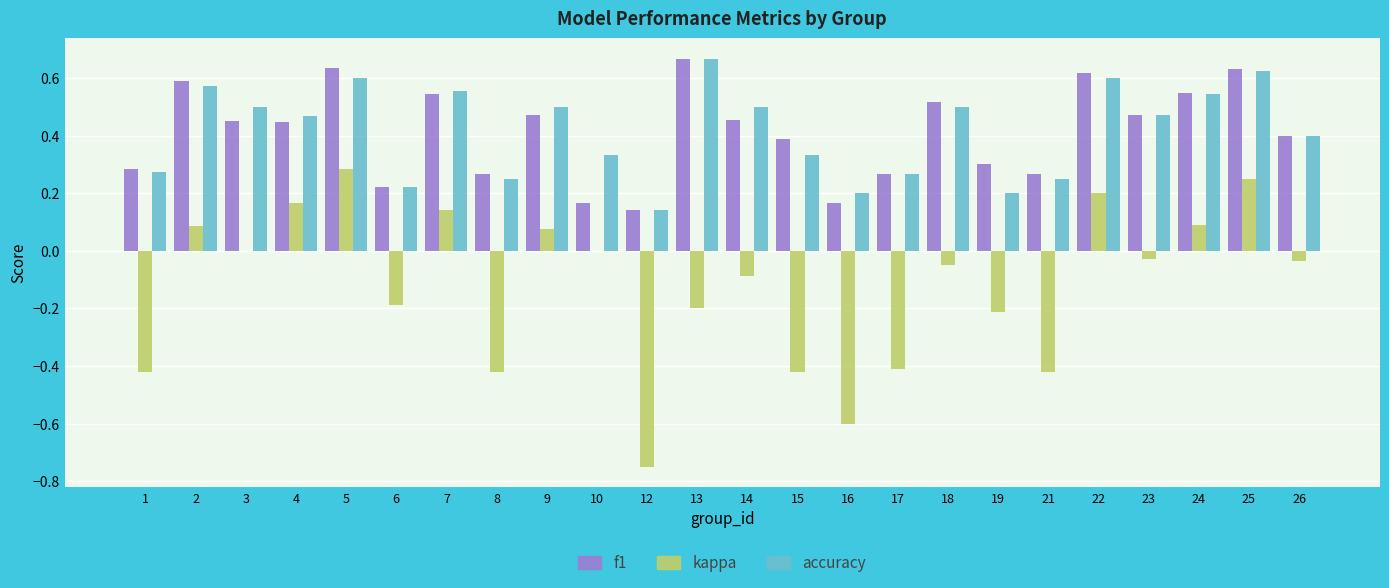

How many data points does each series have?

24